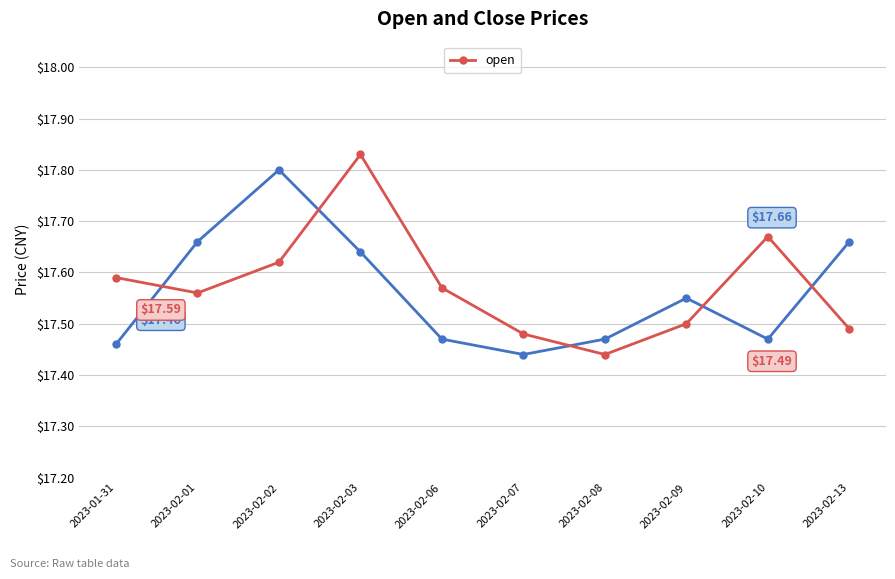

What is the total value across all series at 2023-02-01?

35.2